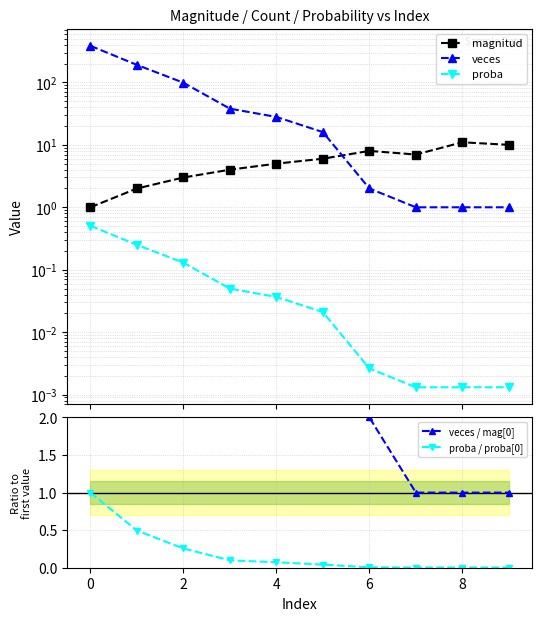

Count the magnitud values in the range 3 to 8.

6